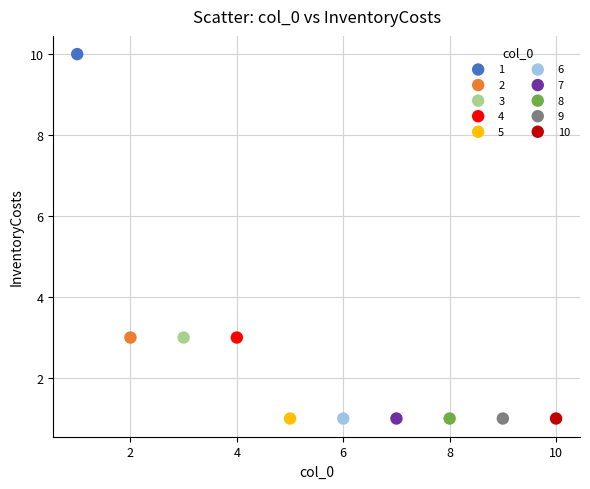

What are all the series names shown in the legend?

1, 2, 3, 4, 5, 6, 7, 8, 9, 10